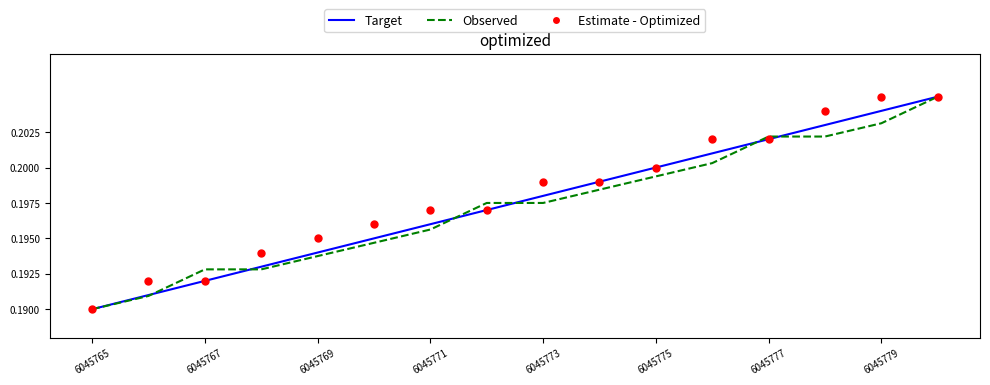

Which series reaches the minimum Y coordinate?

Target